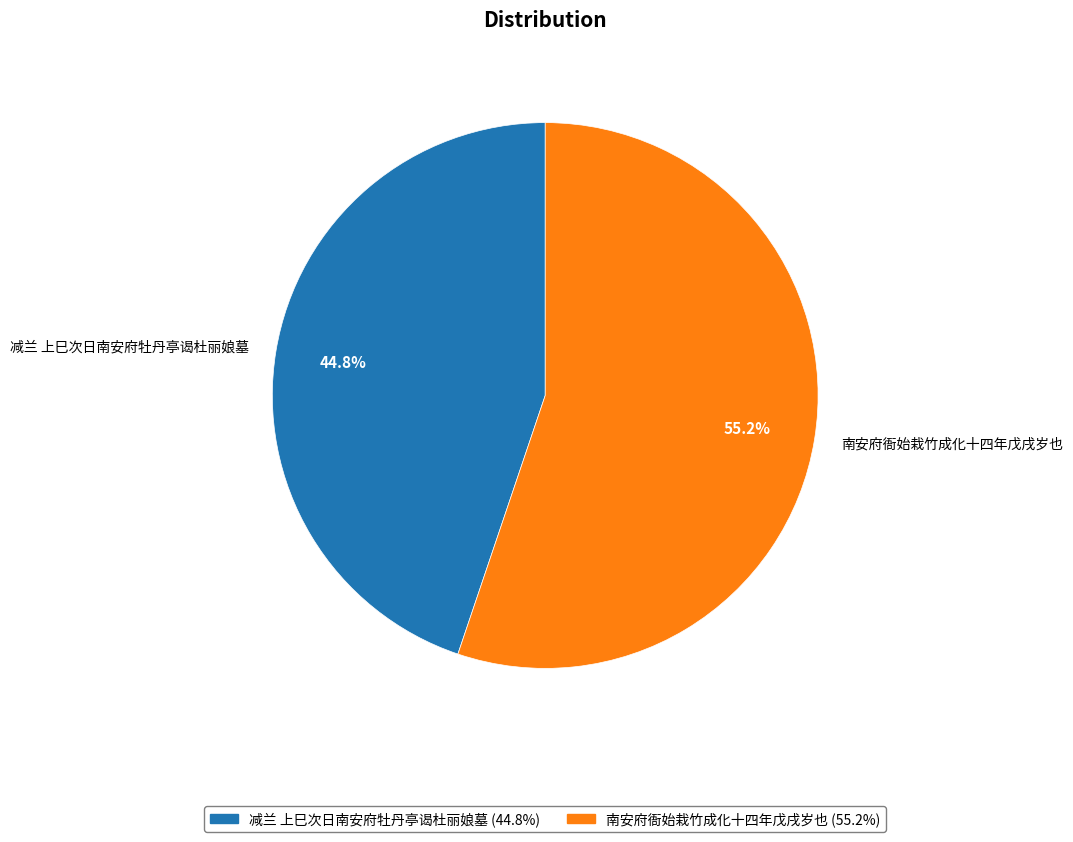

Between 减兰 上巳次日南安府牡丹亭谒杜丽娘墓 and 南安府衙始栽竹成化十四年戊戌岁也, which is larger?

南安府衙始栽竹成化十四年戊戌岁也